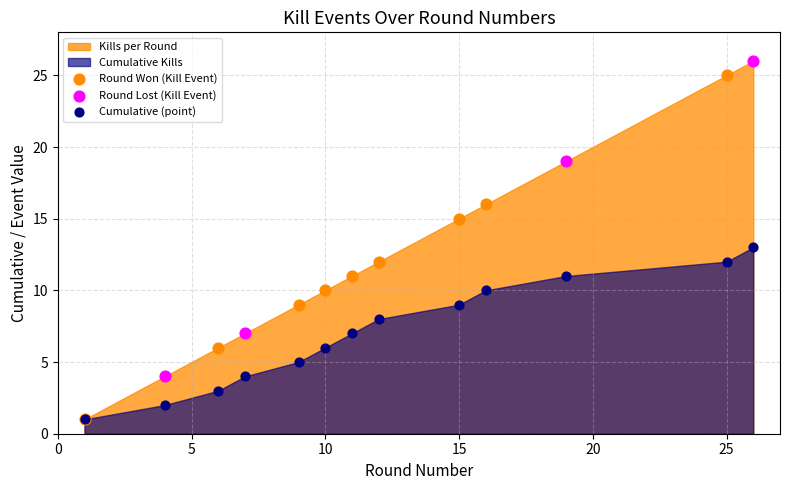

Which series has the largest Y range (max minus min)?

Round Won (Kill Event)